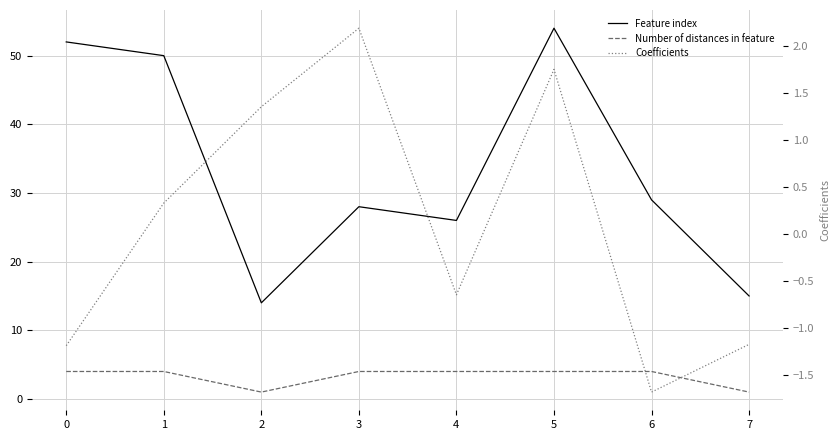

Rank the series at 2 from highest to lowest value.

Feature index, Coefficients, Number of distances in feature